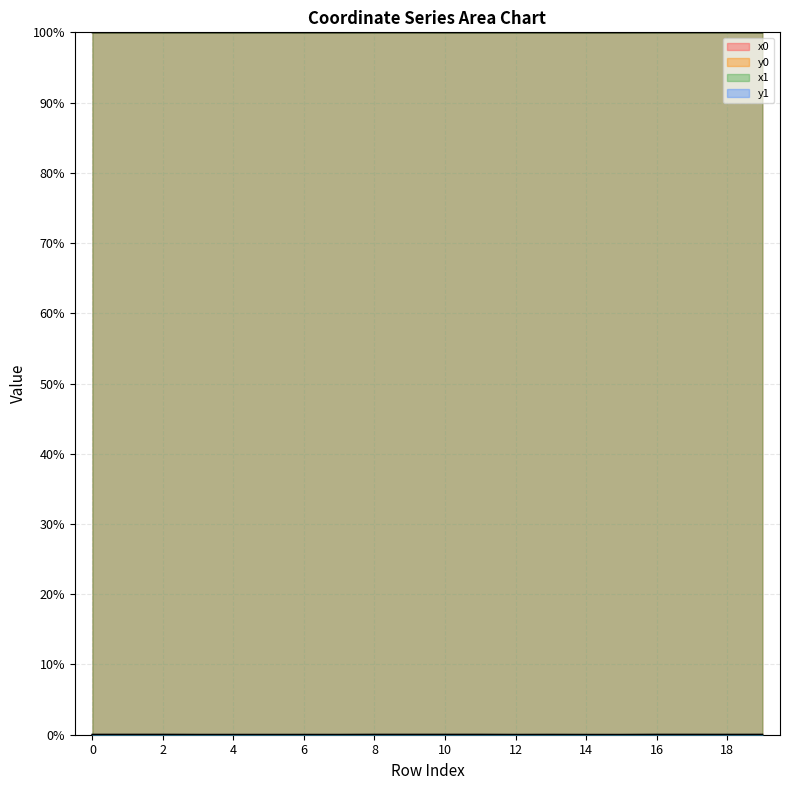

Count the number of categories in the chart.

20